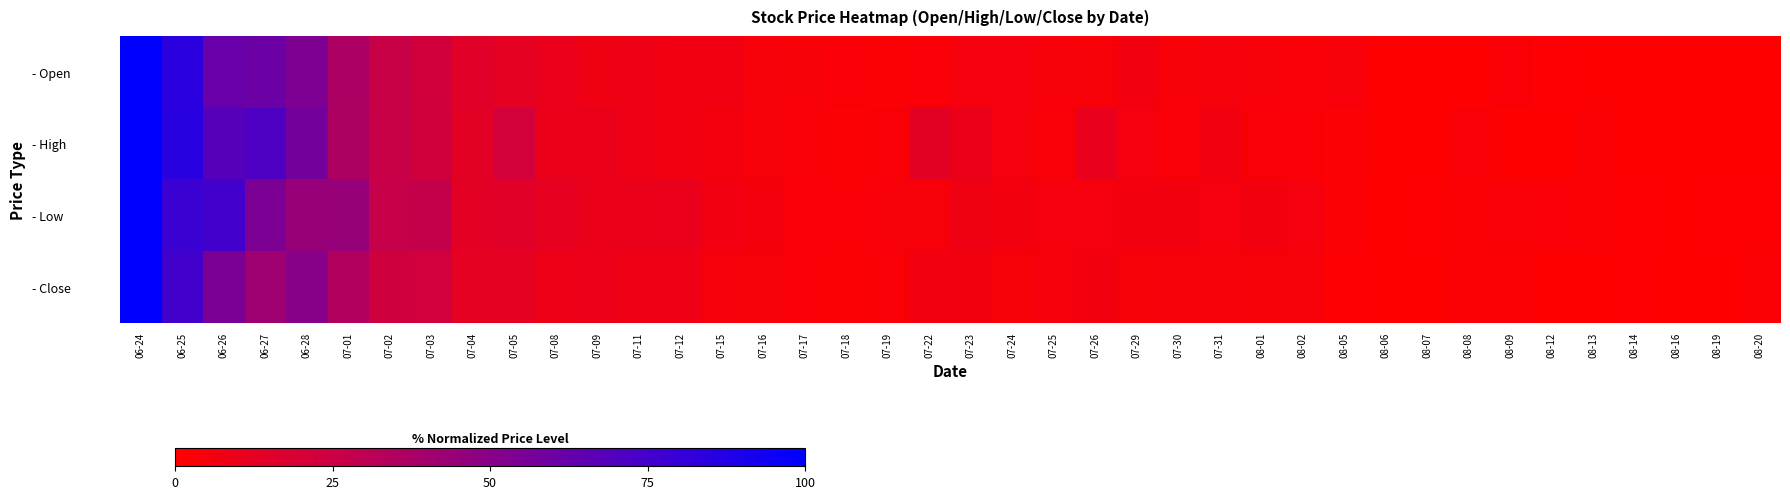

How many series are shown in this chart?

4